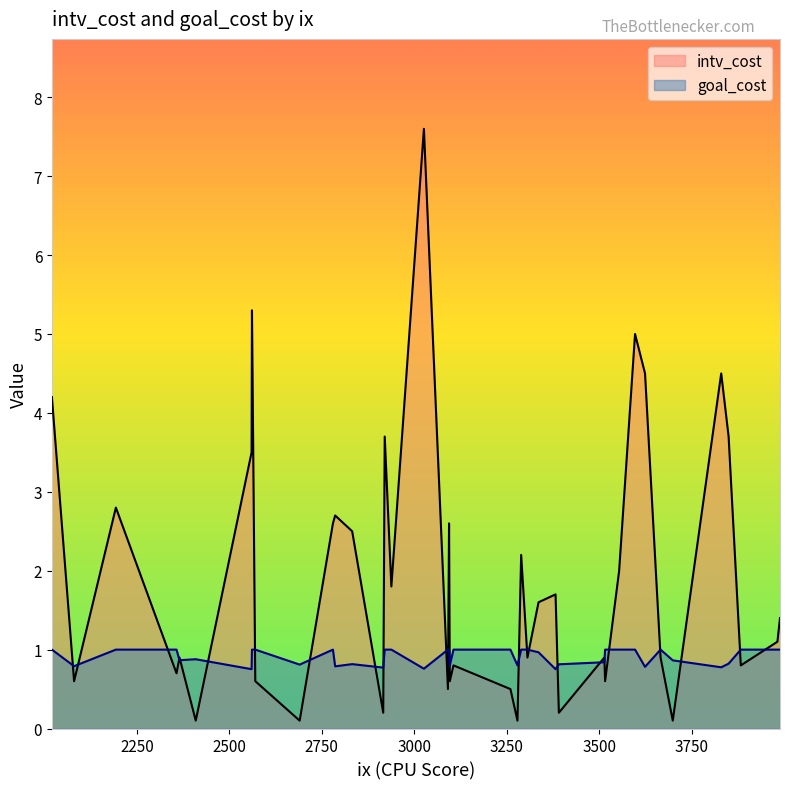

How many times do goal_cost and intv_cost cross each other?

19